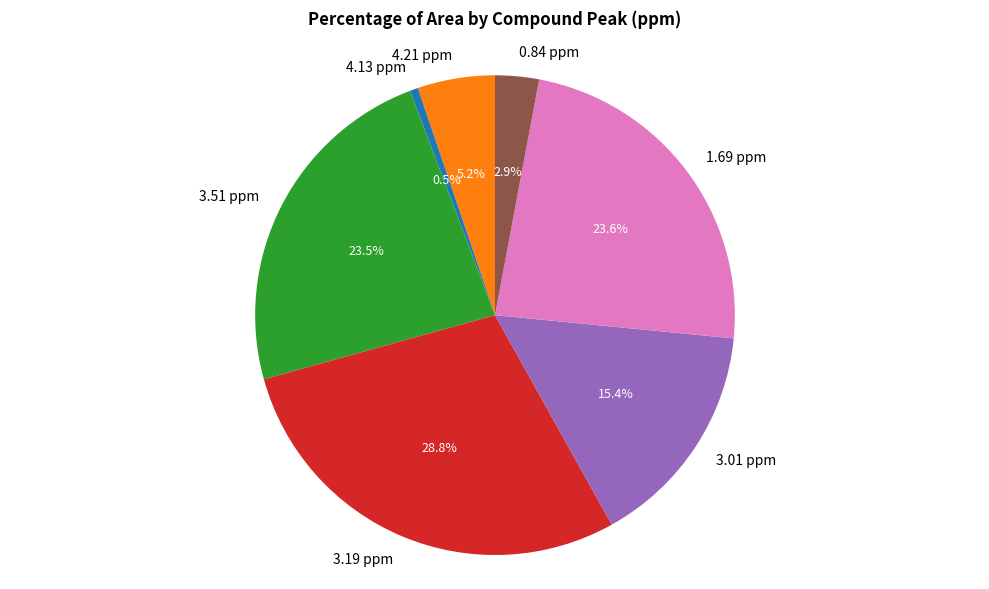

To the nearest percent, what is the average slice percentage?

14%